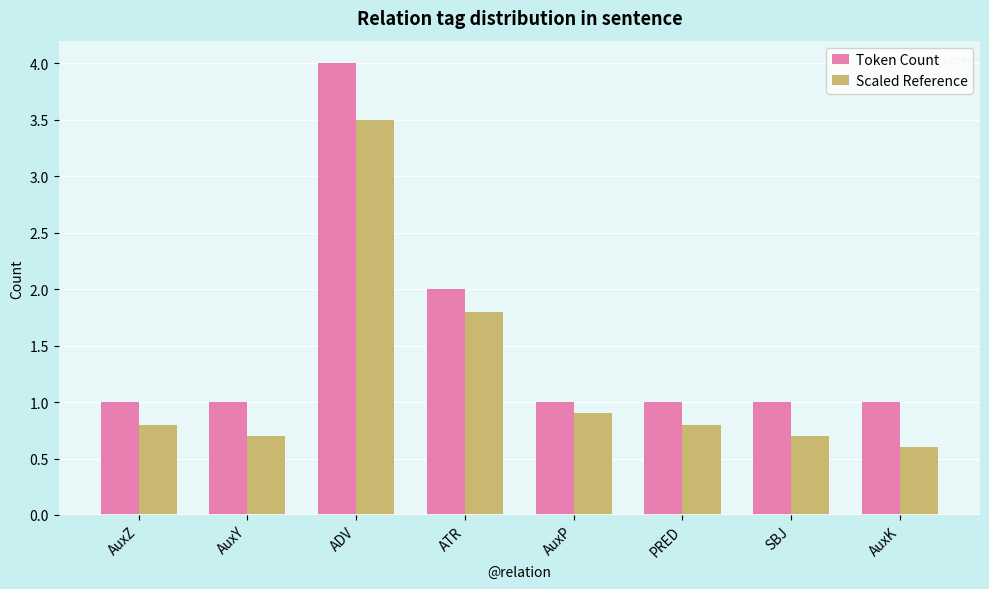

What is the difference between the Token Count values at ADV and AuxP?

3.0